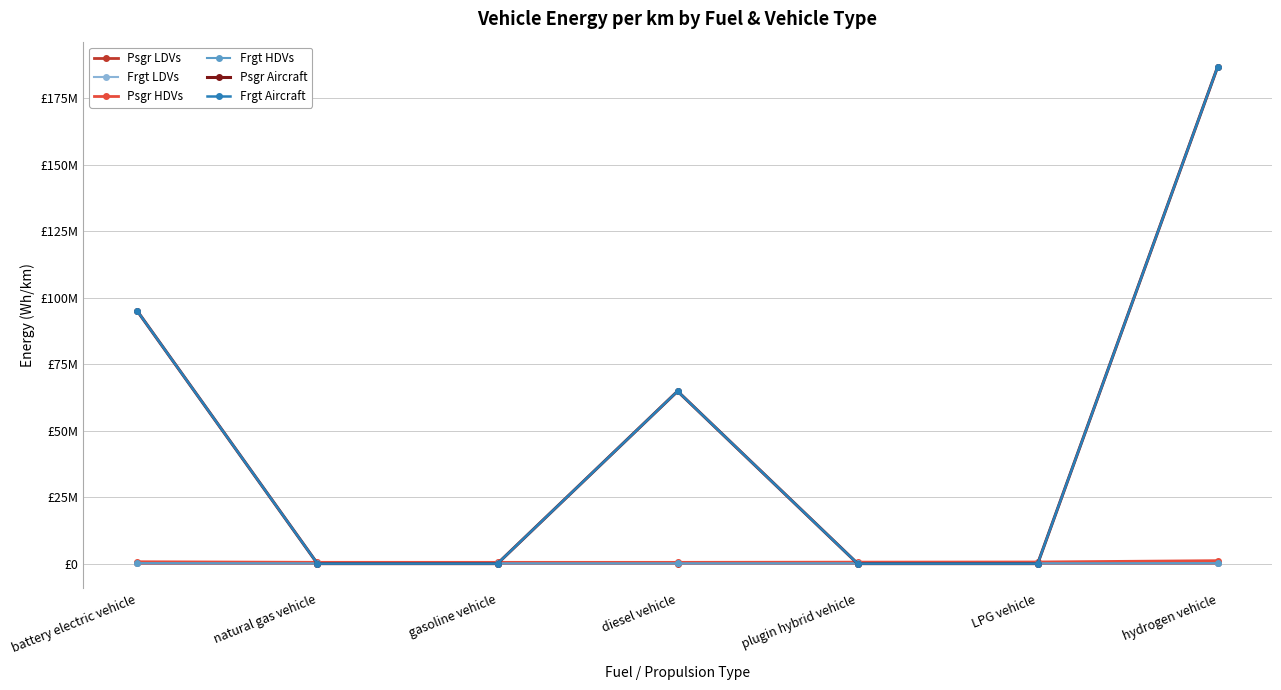

Is this an area chart (filled region under the line)?

No